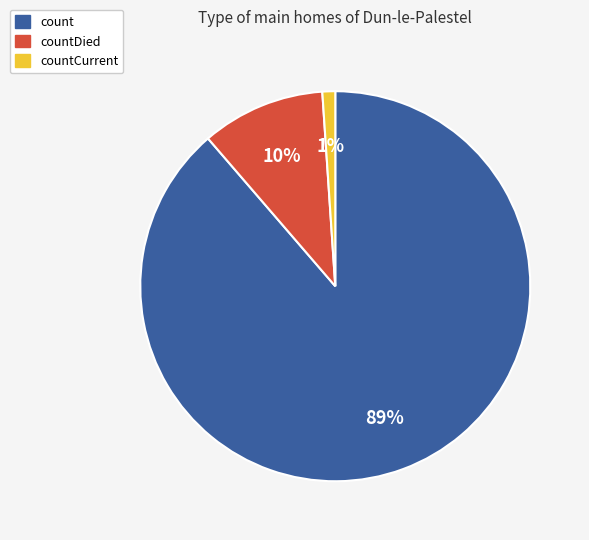

To the nearest percent, what is the average slice percentage?

33%